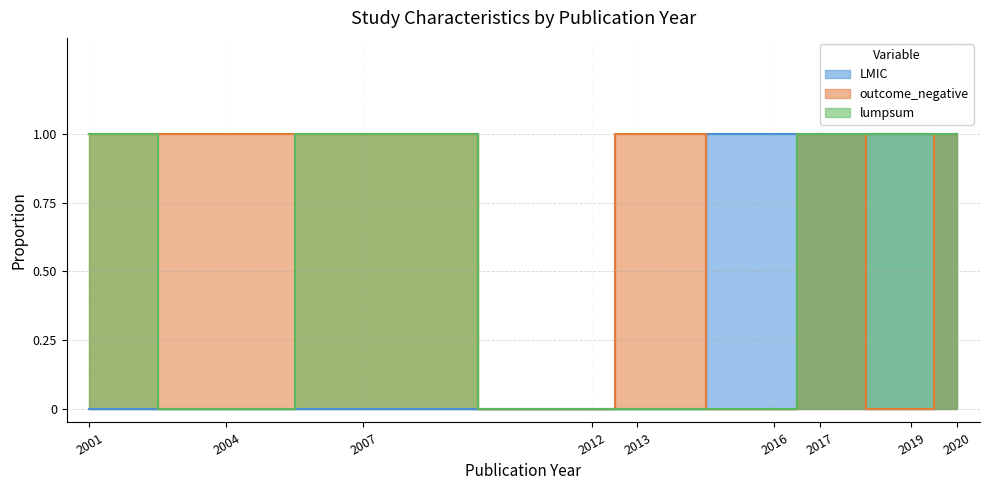

True or false: lumpsum and LMIC cross at least once.

False